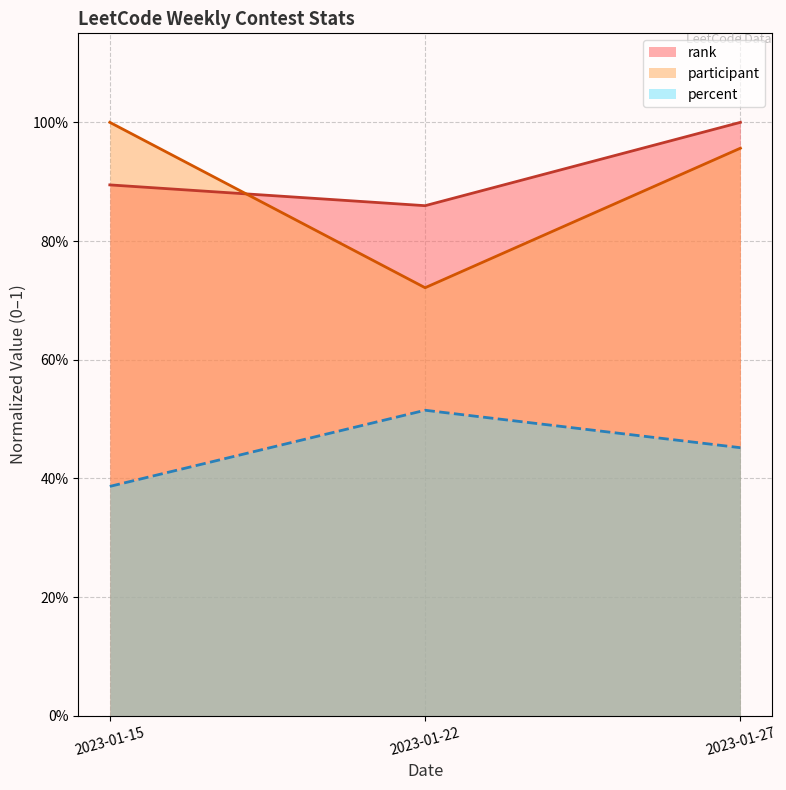

What is the highest value of the participant series?

1.0